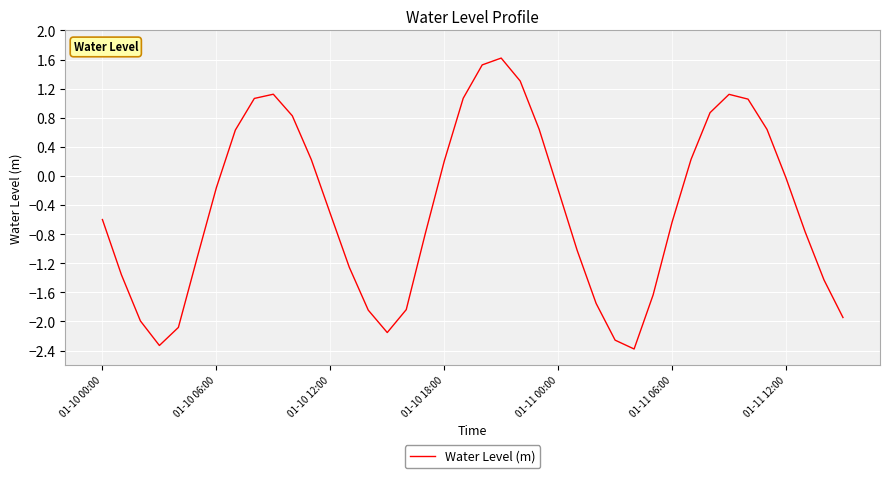

How many negative values are there?

24